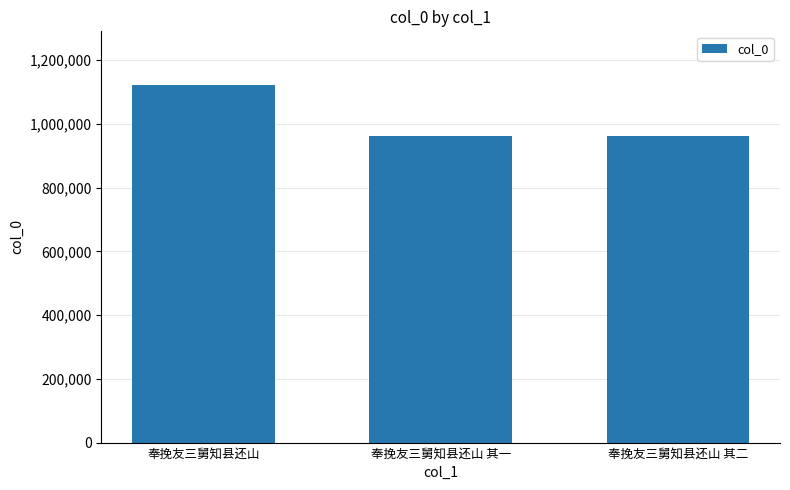

What is the change in value from 奉挽友三舅知县还山 其一 to 奉挽友三舅知县还山 其二?

-1